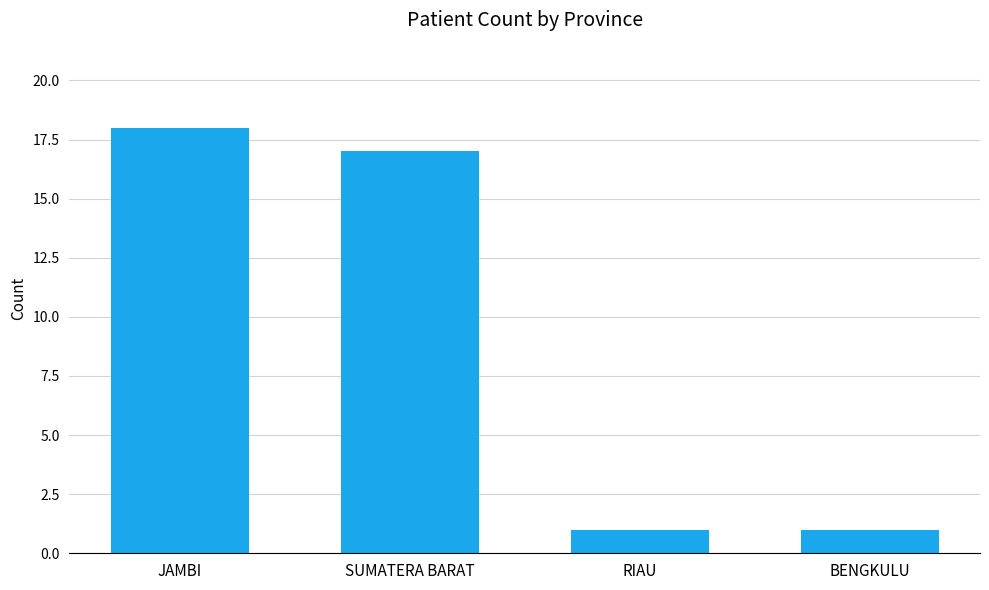

The chart shows a value of 17 at SUMATERA BARAT. True or false?

True